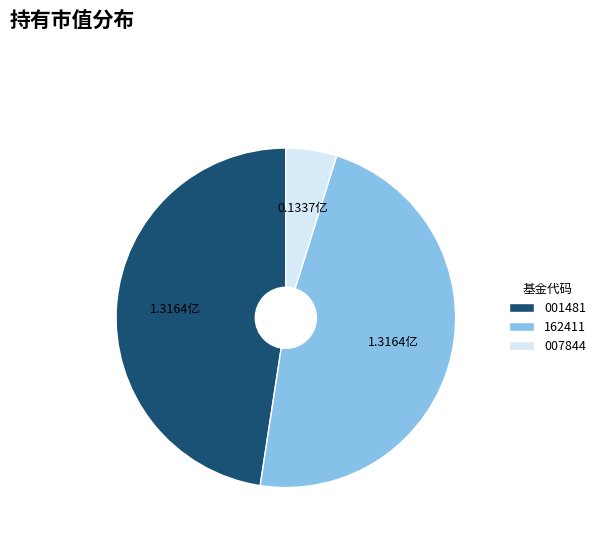

Is there any slice that represents more than half of the pie?

No